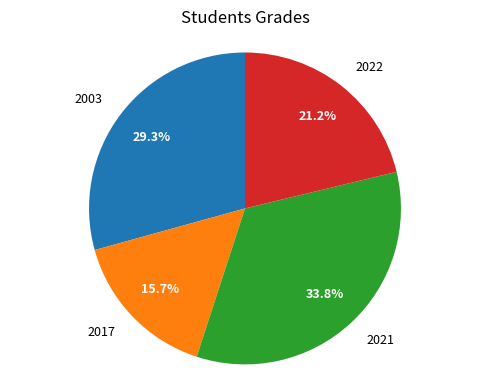

To the nearest percent, what is the average slice percentage?

25%